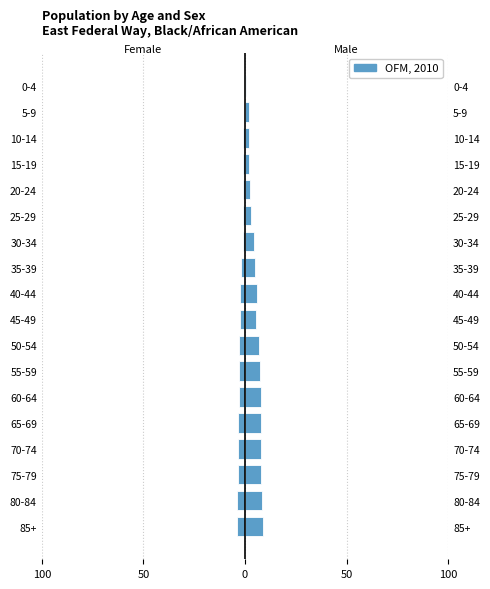

The chart shows a value of -1.1 at 0-4. True or false?

False